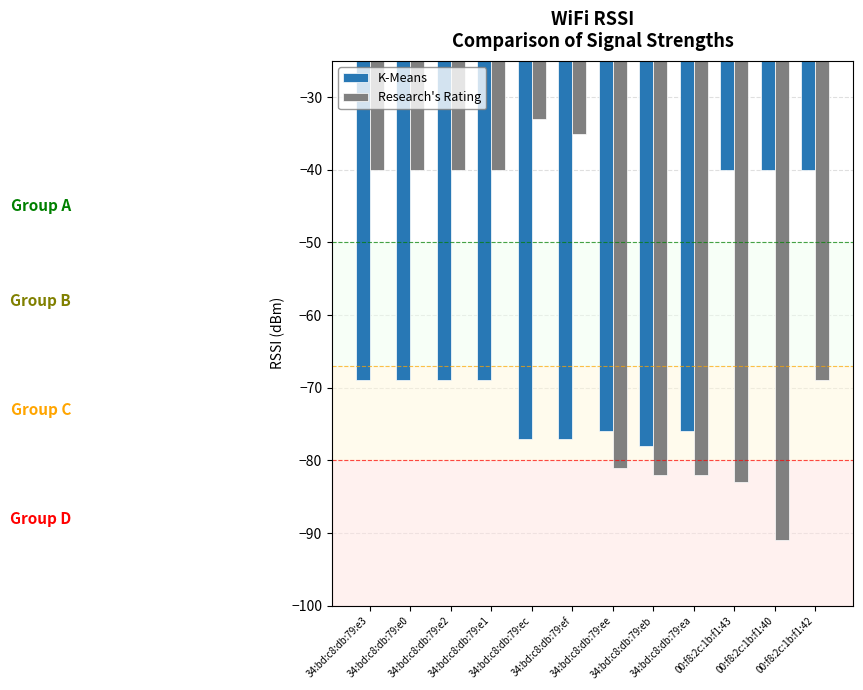

At 34:bd:c8:db:79:e0, list the series in order from largest to smallest.

Research's Rating, K-Means